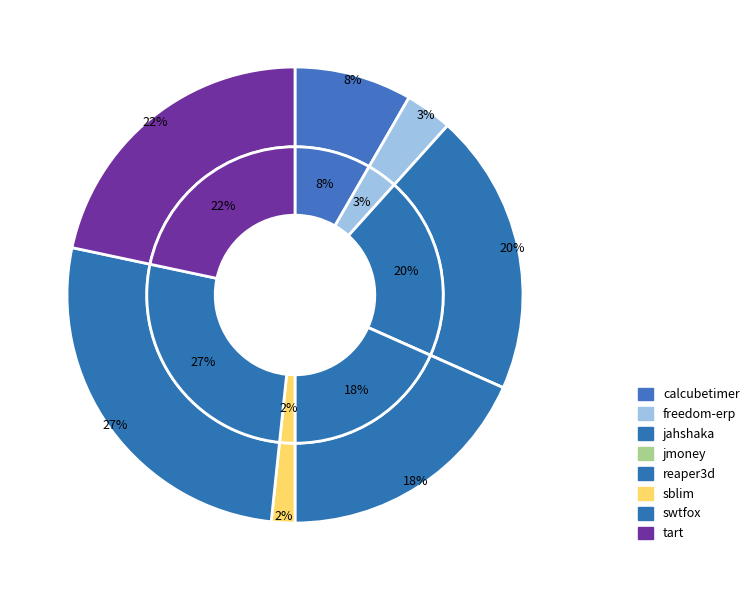

Which has a higher value, swtfox.csv or sblim.csv?

swtfox.csv